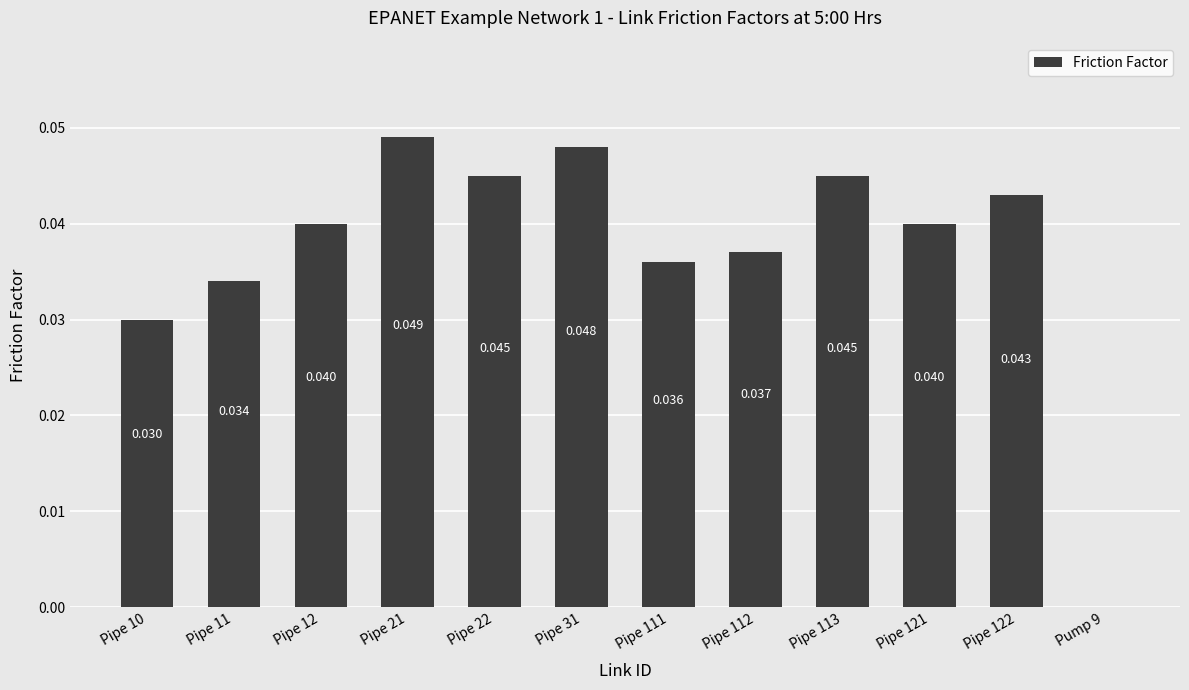

Are the bars horizontal?

No